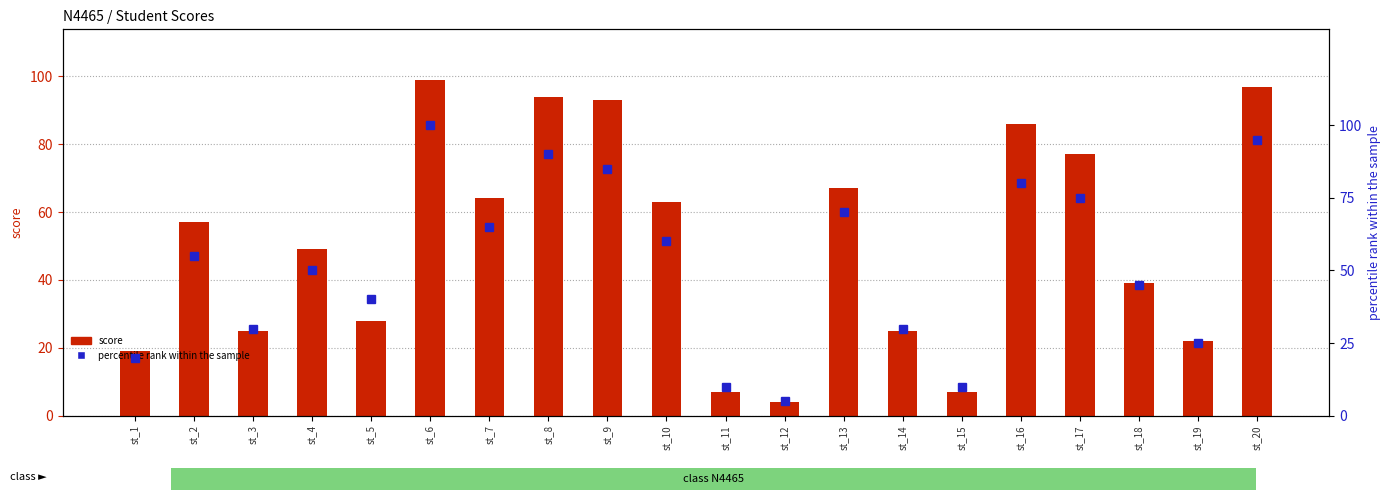

What is the sum of the percentile rank within the sample values at st_14 and st_19?

55